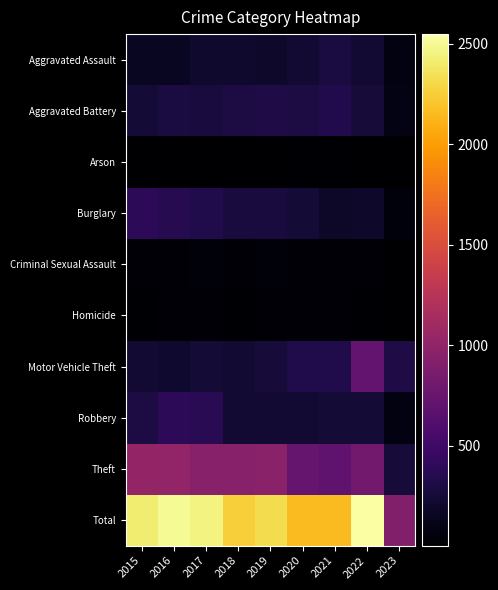

How many categories are shown in the chart?

9